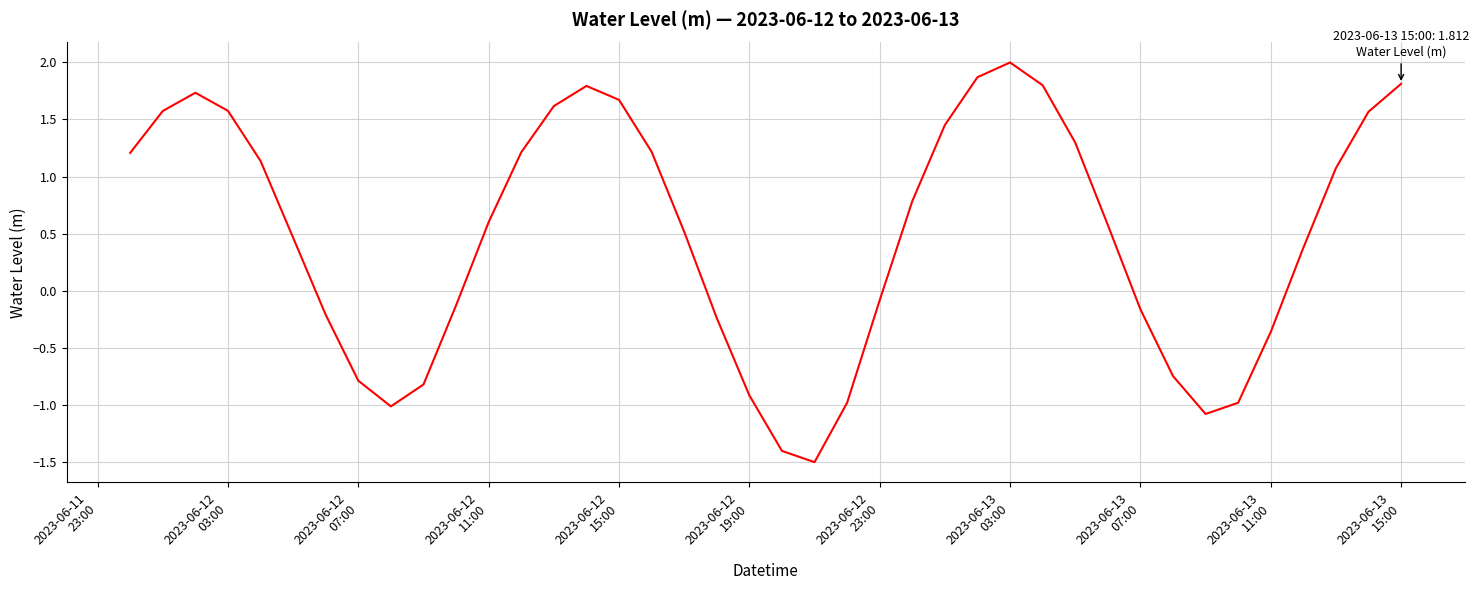

What is the maximum value shown in the chart?

2.0